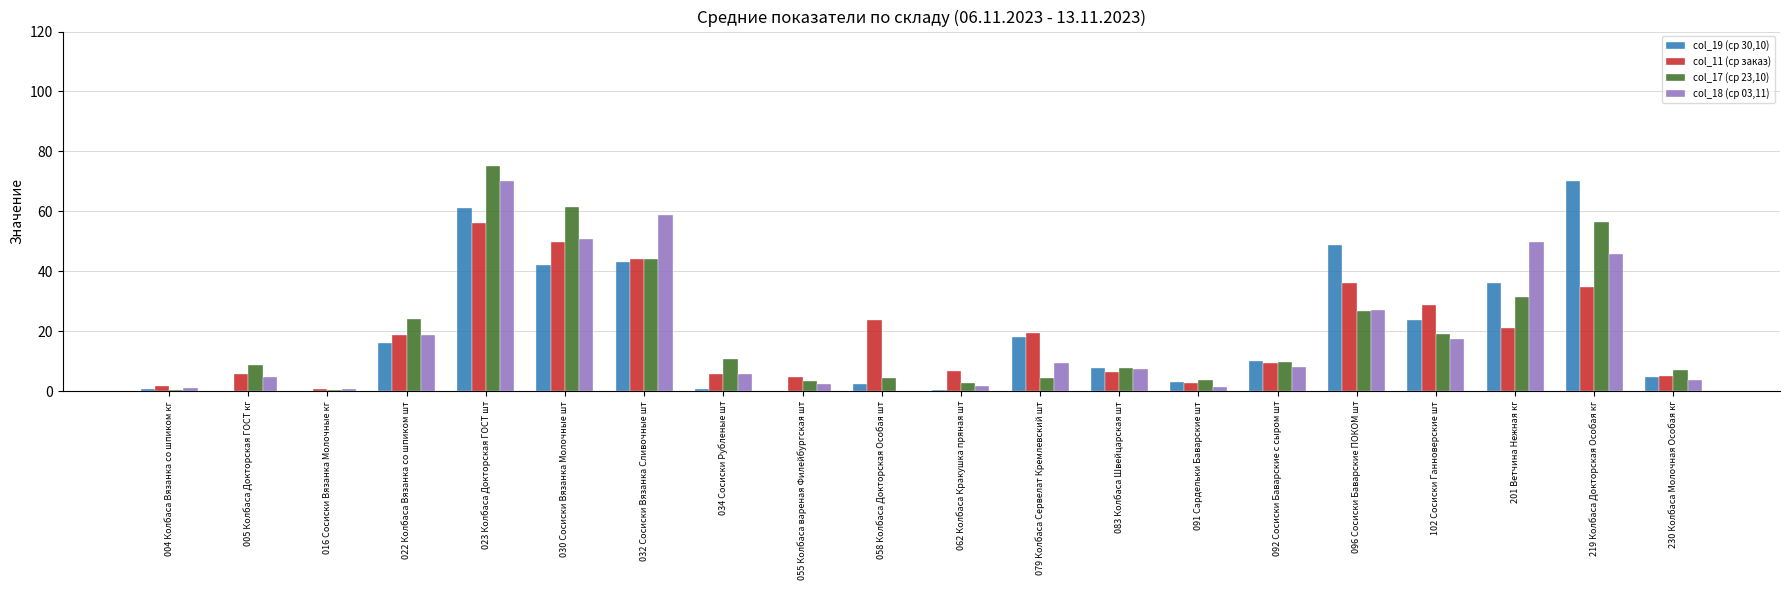

At which category is the sum across all series the highest?

023 Колбаса Докторская ГОСТ шт